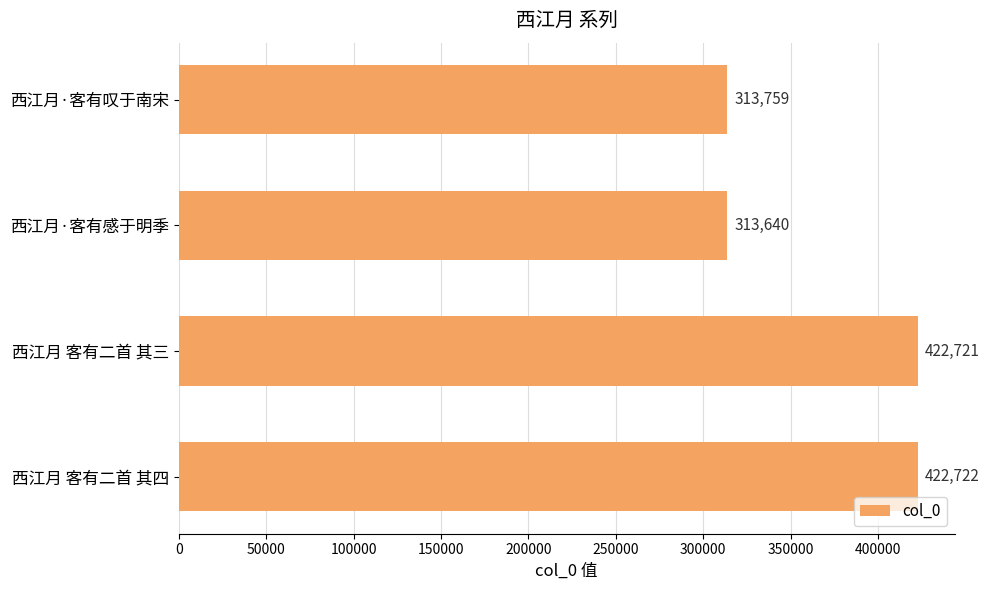

Where is the data nearest to the value 368181?

西江月·客有叹于南宋